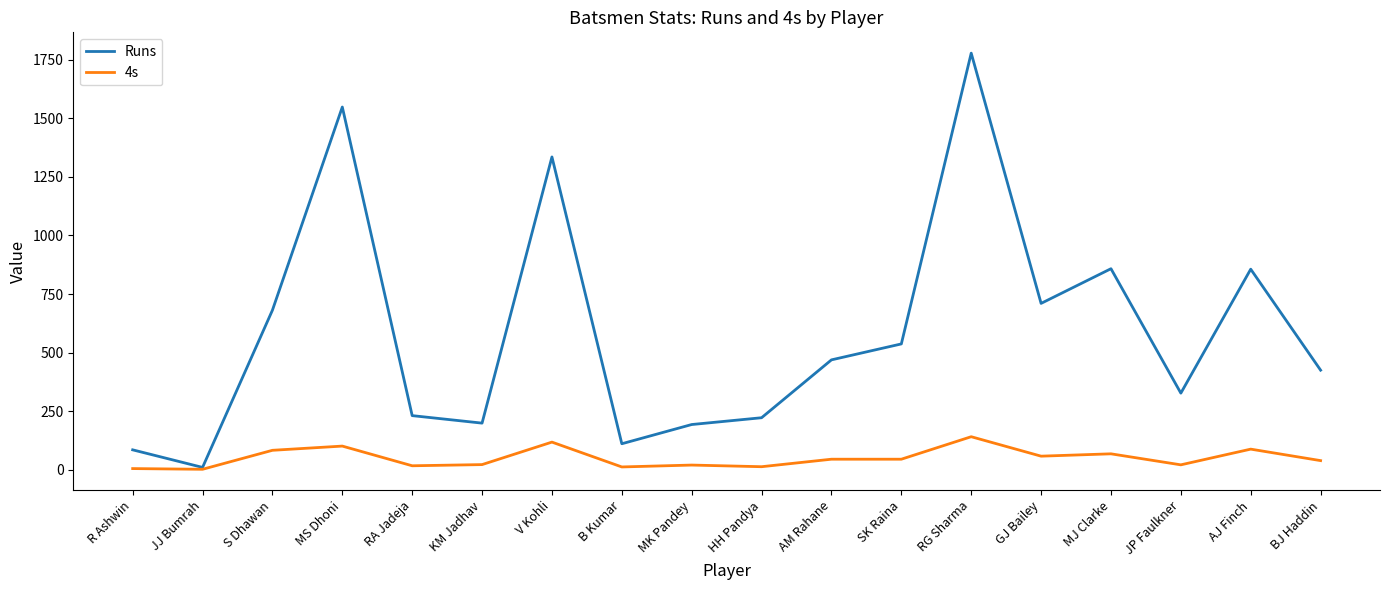

Is it true that Runs equals 858 at MJ Clarke?

True